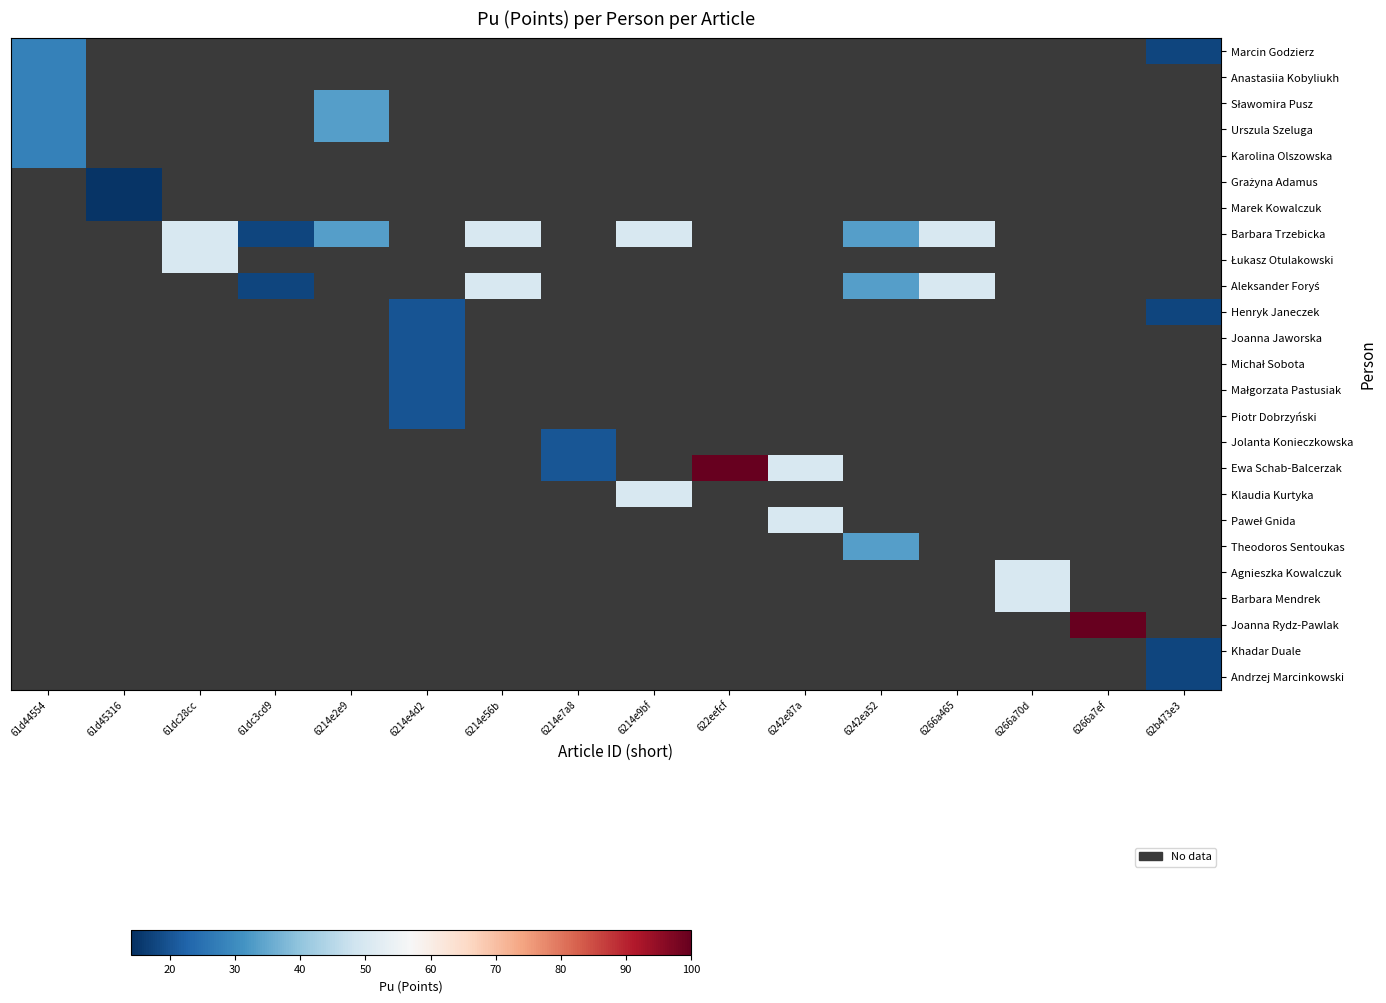

Between 6214e2e9 and 6214e56b, which is larger?

6214e56b